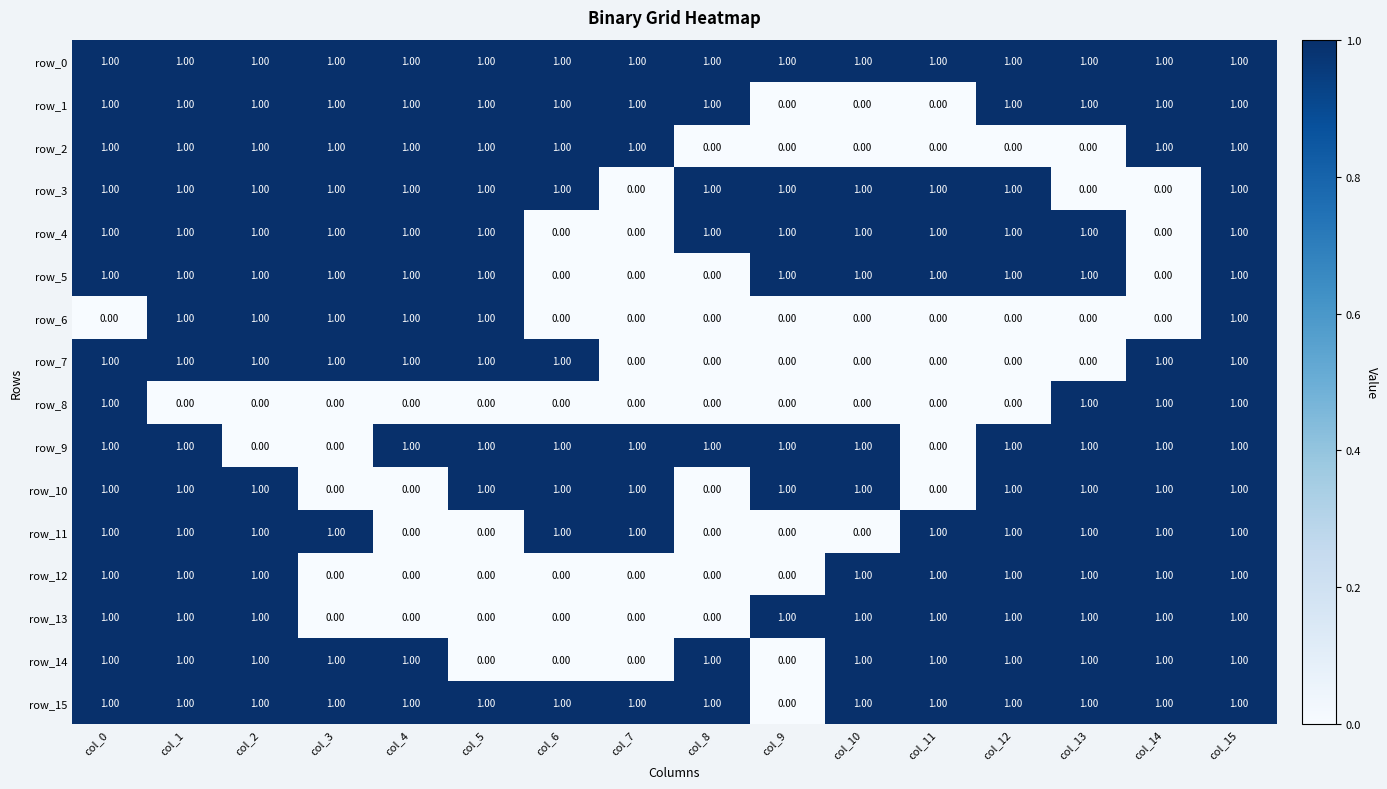

What is the total value across all series at col_14?

12